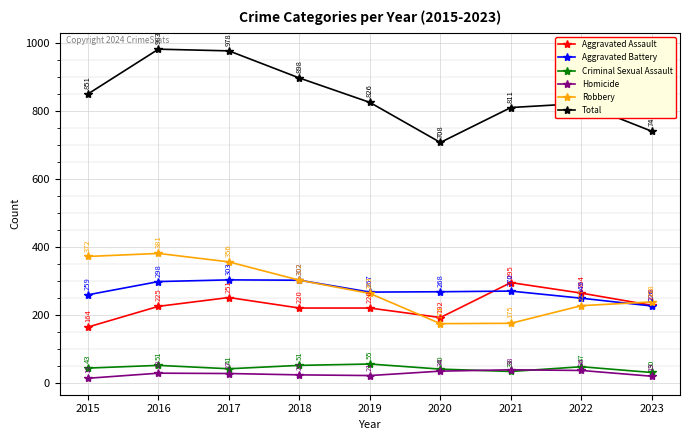

Is the value of Aggravated Battery at 2021 greater than the value of Robbery at 2021?

Yes